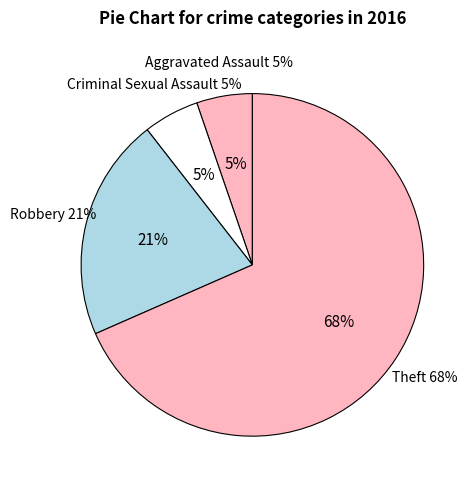

Is there any slice that represents more than half of the pie?

Yes